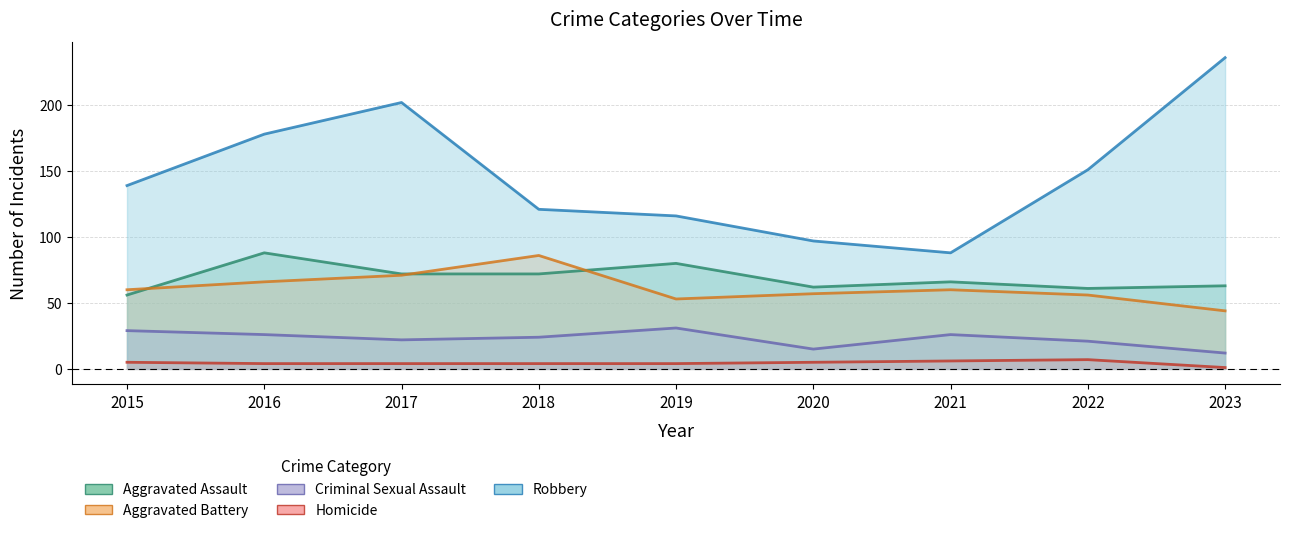

Reading left to right, what are all the values shown in this chart?

Aggravated Assault: 56	88	72	72	80	62	66	61	63
Aggravated Battery: 60	66	71	86	53	57	60	56	44
Criminal Sexual Assault: 29	26	22	24	31	15	26	21	12
Homicide: 5	4	4	4	4	5	6	7	1
Robbery: 139	178	202	121	116	97	88	151	236